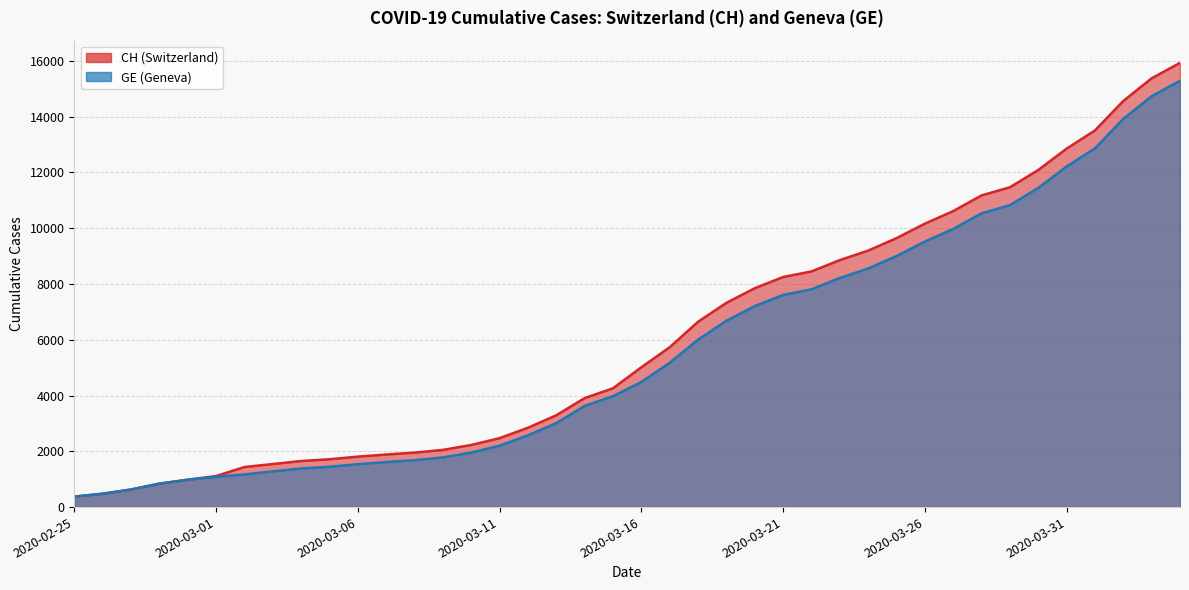

How many data points in CH are above 5012?

19